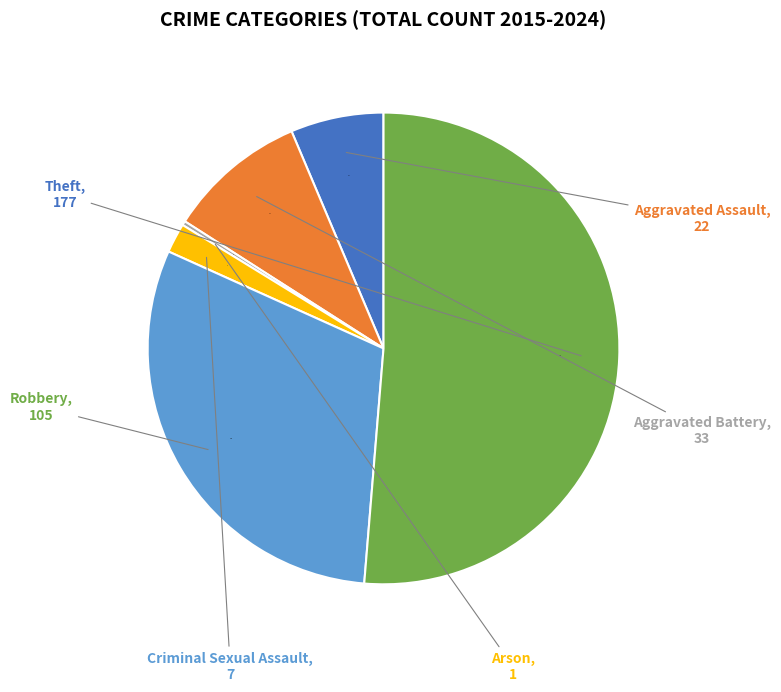

Is there any slice that represents more than half of the pie?

Yes